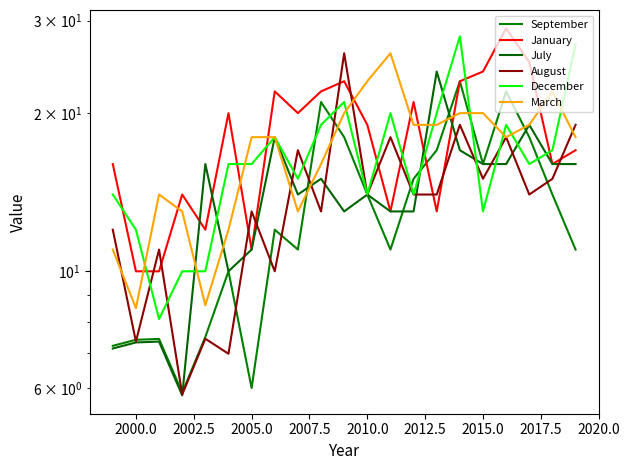

Reading left to right, what are all the values shown in this chart?

September: 7.2	7.4	7.4	5.9	7.5	10.0	6.0	12.0	11.0	21.0	18.0	14.0	11.0	15.0	17.0	23.0	16.0	22.0	18.0	14.0	11.0
January: 16.0	10.0	10.0	14.0	12.0	20.0	11.0	22.0	20.0	22.0	23.0	19.0	13.0	21.0	13.0	23.0	24.0	29.0	25.0	16.0	17.0
July: 7.1	7.3	7.3	5.8	16.0	10.0	11.0	18.0	14.0	15.0	13.0	14.0	13.0	13.0	24.0	17.0	16.0	16.0	19.0	16.0	16.0
August: 12.0	7.3	11.0	5.8	7.4	7.0	13.0	10.0	17.0	13.0	26.0	14.0	18.0	14.0	14.0	19.0	15.0	18.0	14.0	15.0	19.0
December: 14.0	12.0	8.1	10.0	10.0	16.0	16.0	18.0	15.0	19.0	21.0	14.0	20.0	14.0	20.0	28.0	13.0	19.0	16.0	17.0	27.0
March: 11.0	8.5	14.0	13.0	8.6	12.0	18.0	18.0	13.0	16.0	20.0	23.0	26.0	19.0	19.0	20.0	20.0	18.0	19.0	22.0	18.0